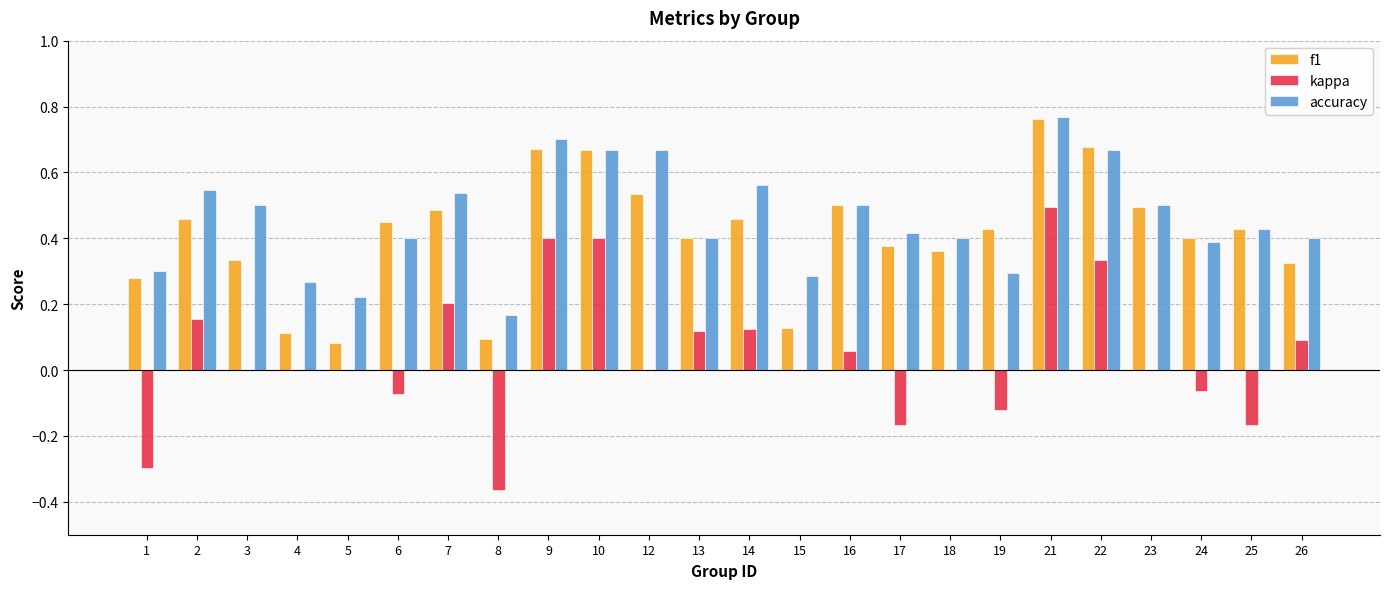

Which series changed the most between 3 and 14?

f1